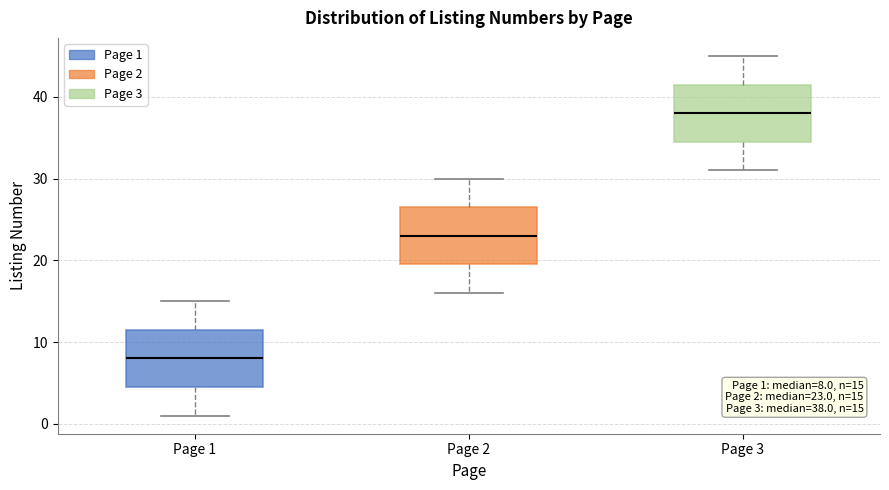

Which box has the lowest median line?

Page 1